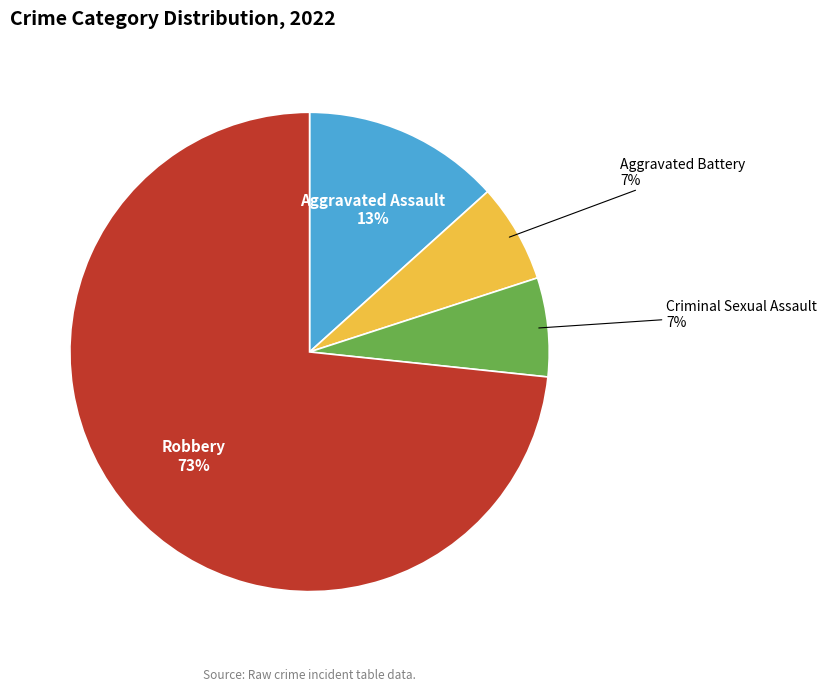

Which slice is the largest?

Robbery